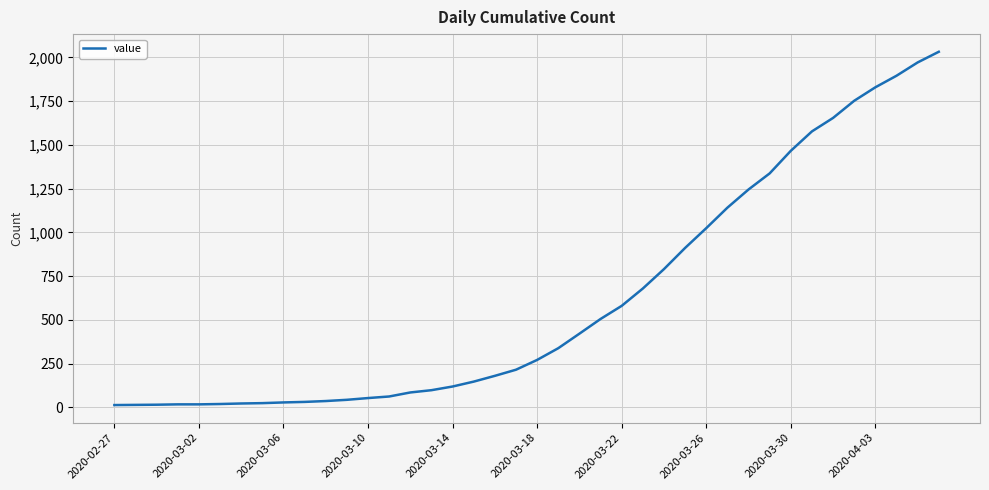

What is the difference between the second highest and second lowest values?

1957